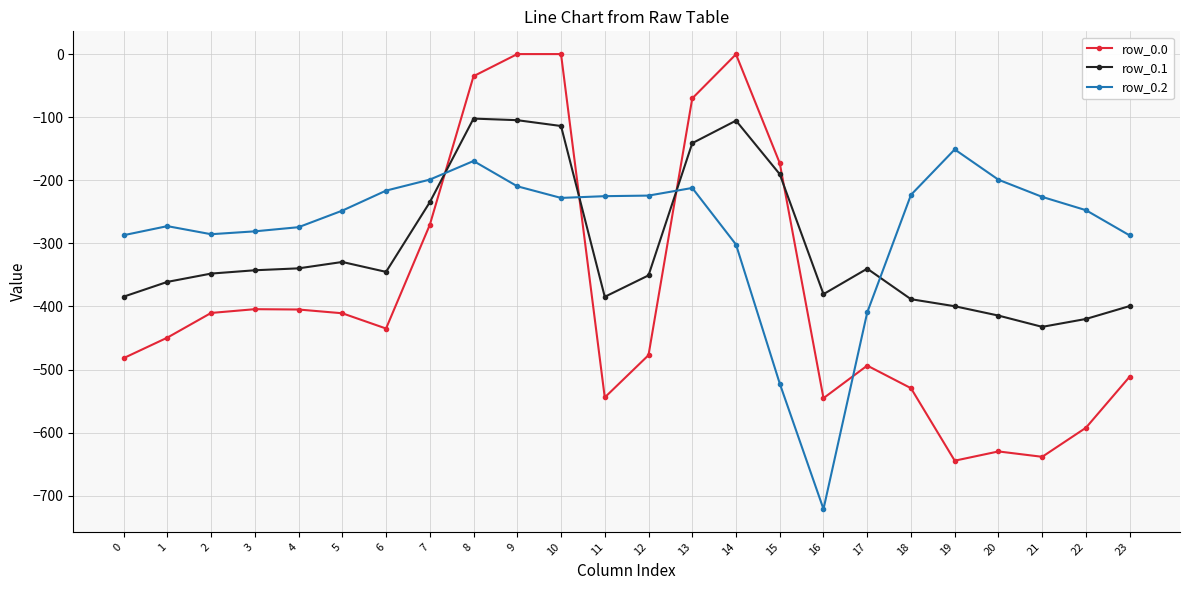

The value of row_0.2 at 3 is -281.0. True or false?

True